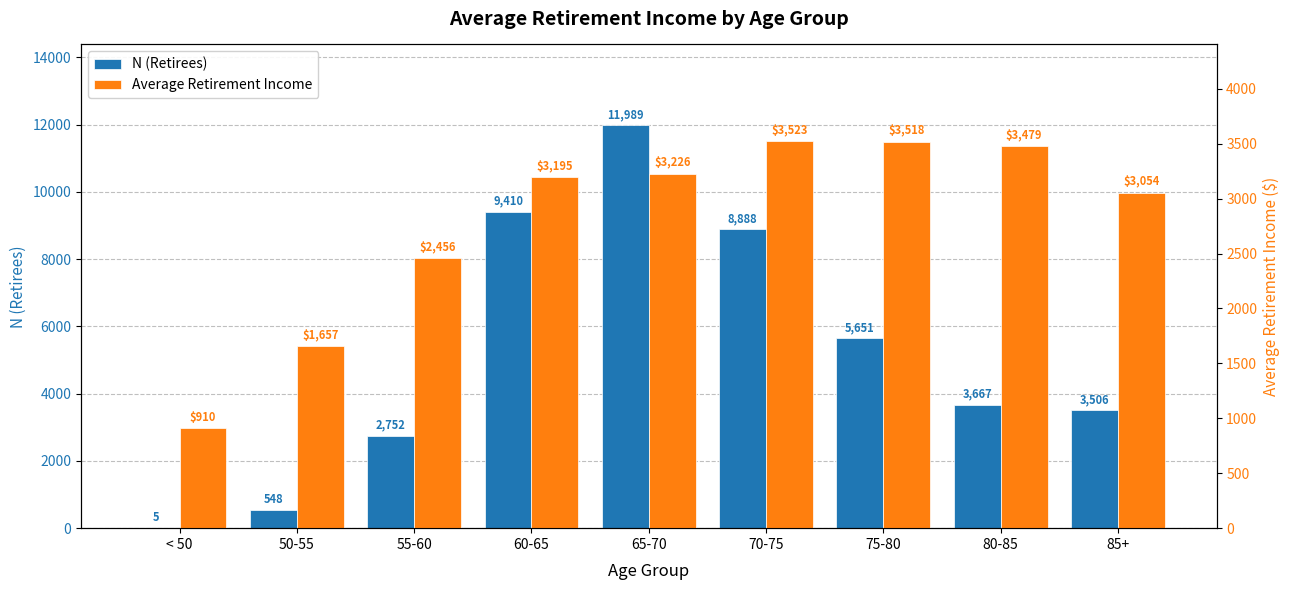

The N (Retirees) series shows 1746.4 at 55-60. True or false?

False